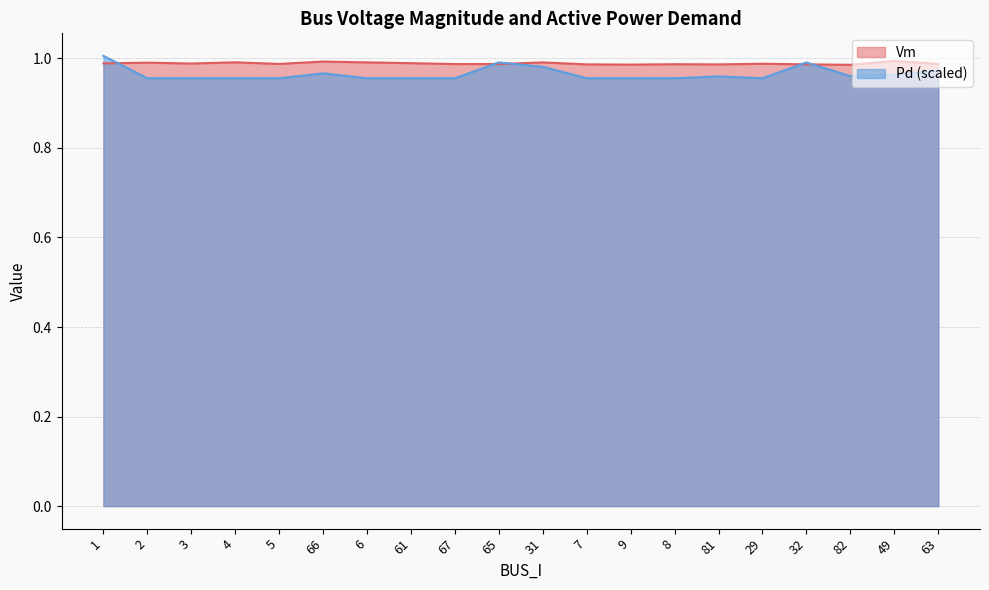

Does the chart have visible grid lines?

Yes